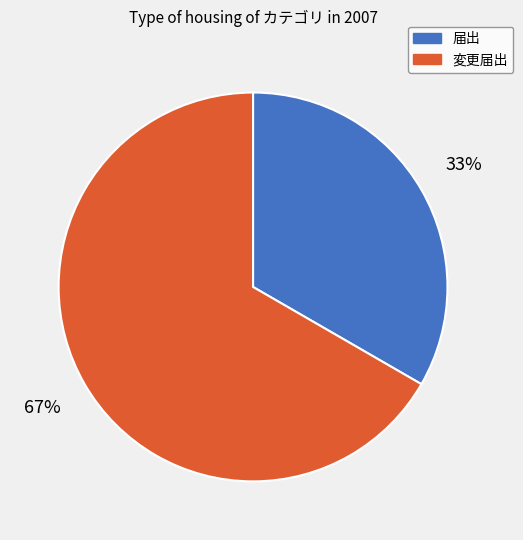

The 届出 slice represents 33% of the pie. True or false?

True